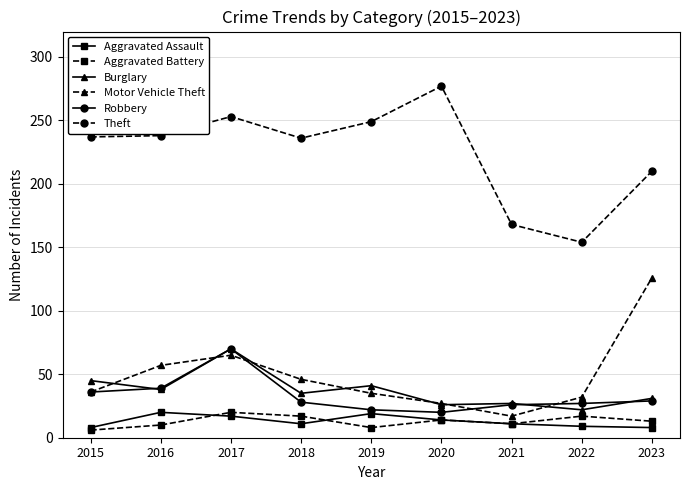

What is the smallest value displayed?

6